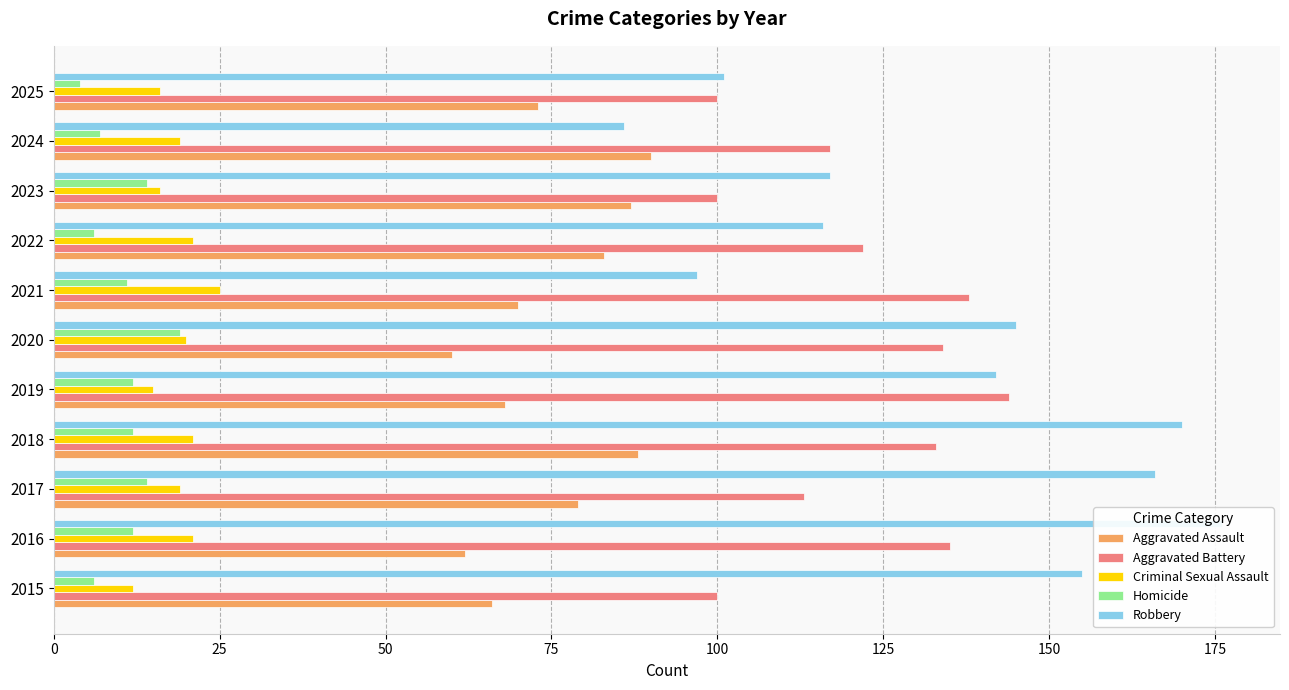

Which series has the largest range (max minus min)?

Robbery